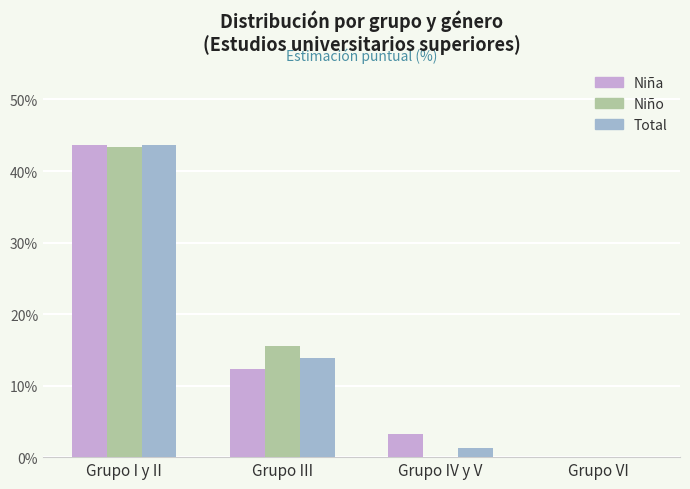

Which label corresponds to the largest value in the chart?

Grupo I y II